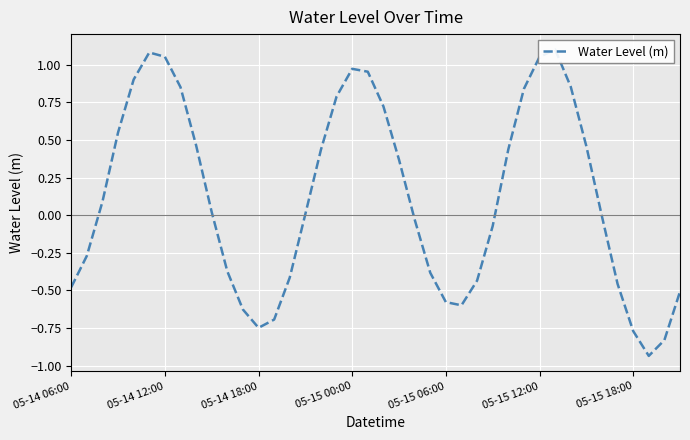

How many points are lower than both their immediate neighbors (excluding endpoints)?

3